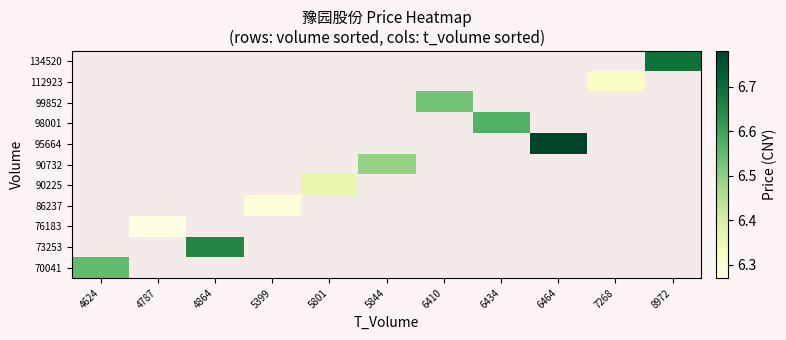

Where does the 90732 series first go above 6?

5844